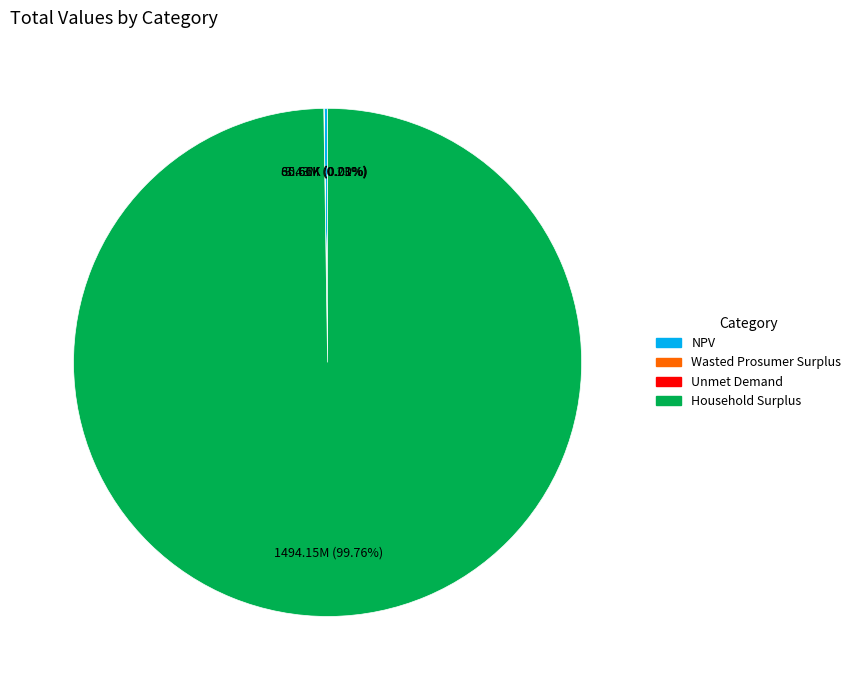

What is the largest slice in the pie chart?

Household Surplus